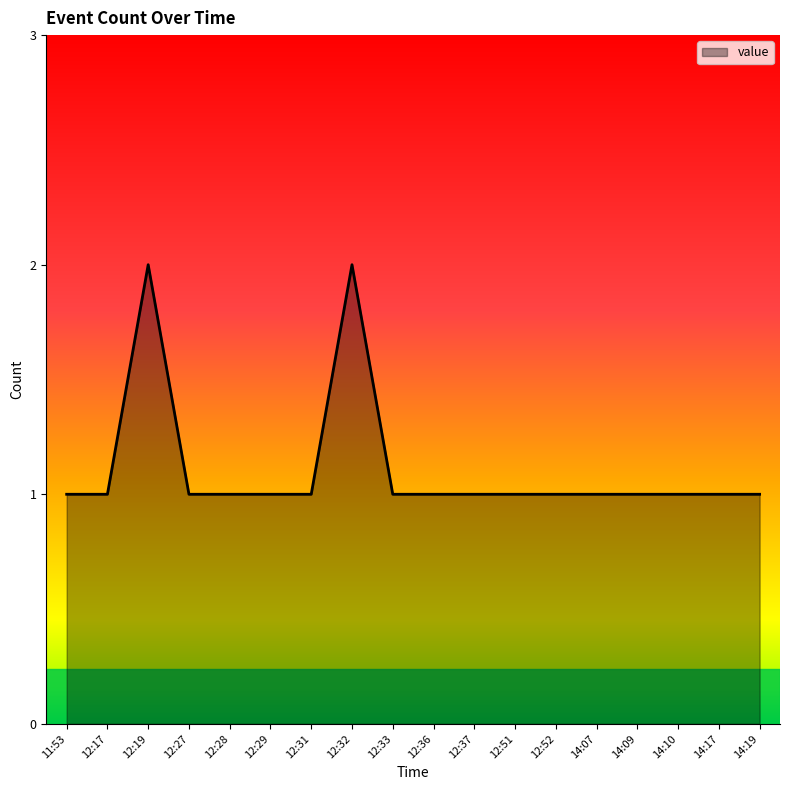

The value at 14:17 is 1. True or false?

True